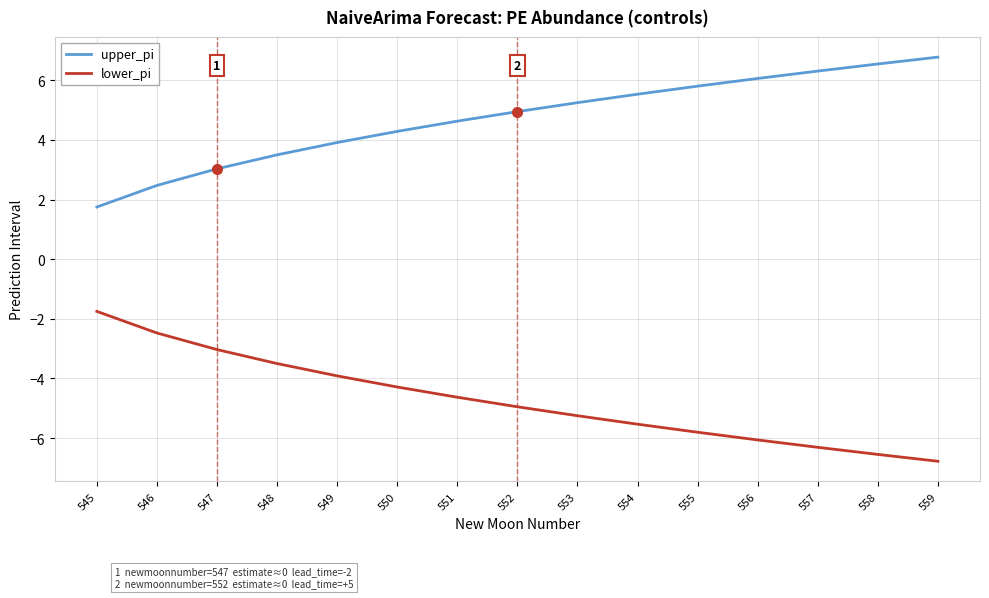

What is the sum of the lower_pi values at 553 and 550?

-9.5